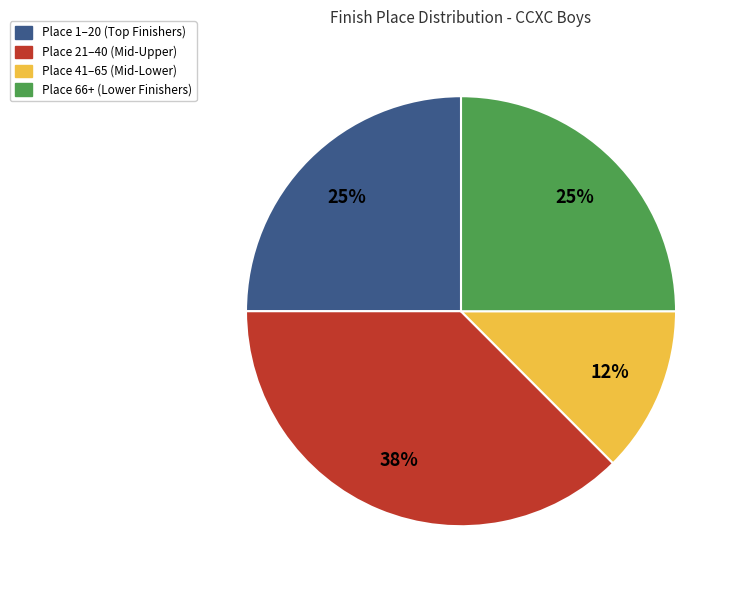

To the nearest percent, what is the average slice percentage?

25%